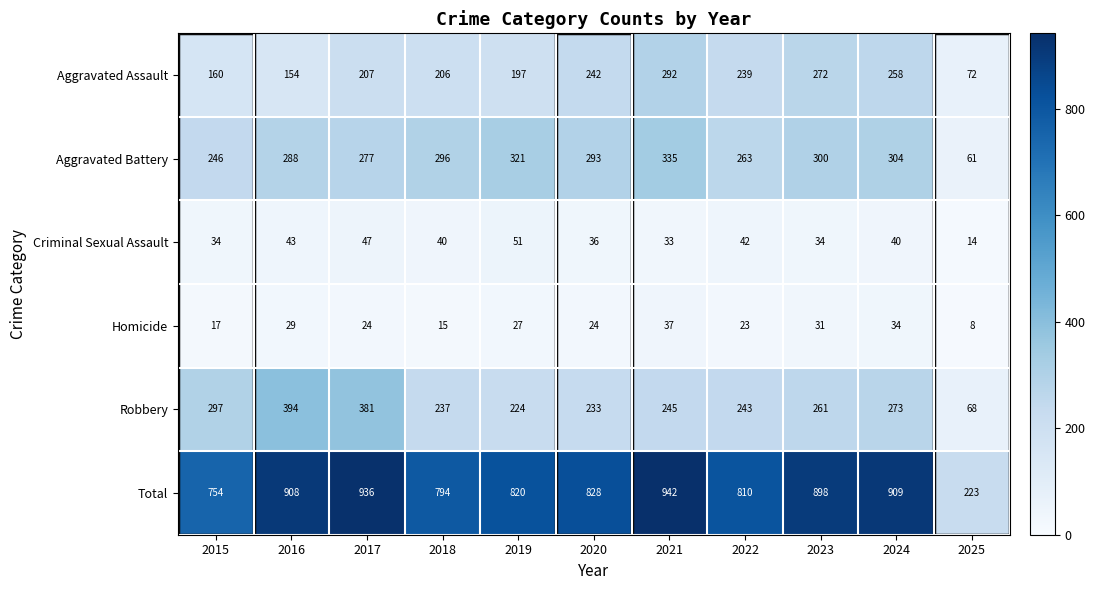

Which series has the largest range (max minus min)?

Total